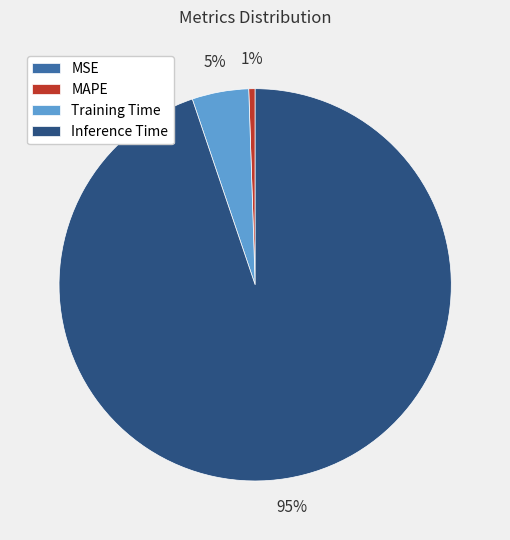

To the nearest percent, what is the average slice percentage?

25%